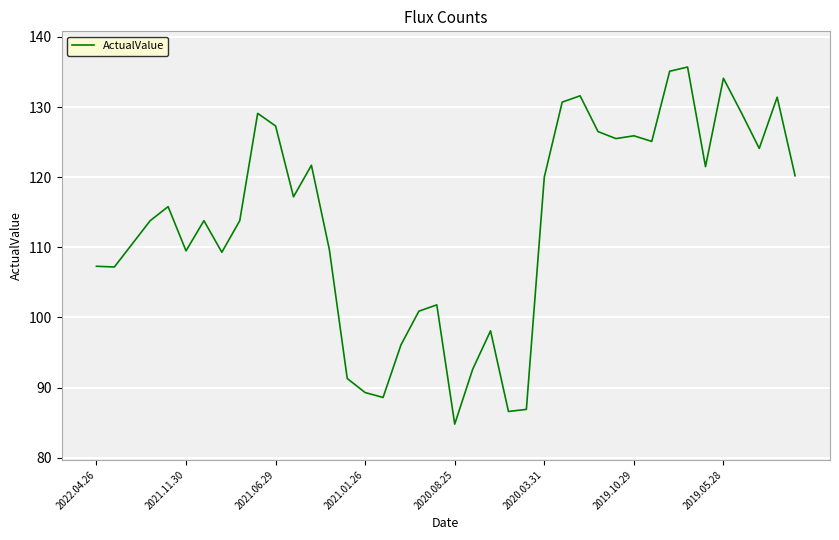

What is the maximum value shown in the chart?

135.7